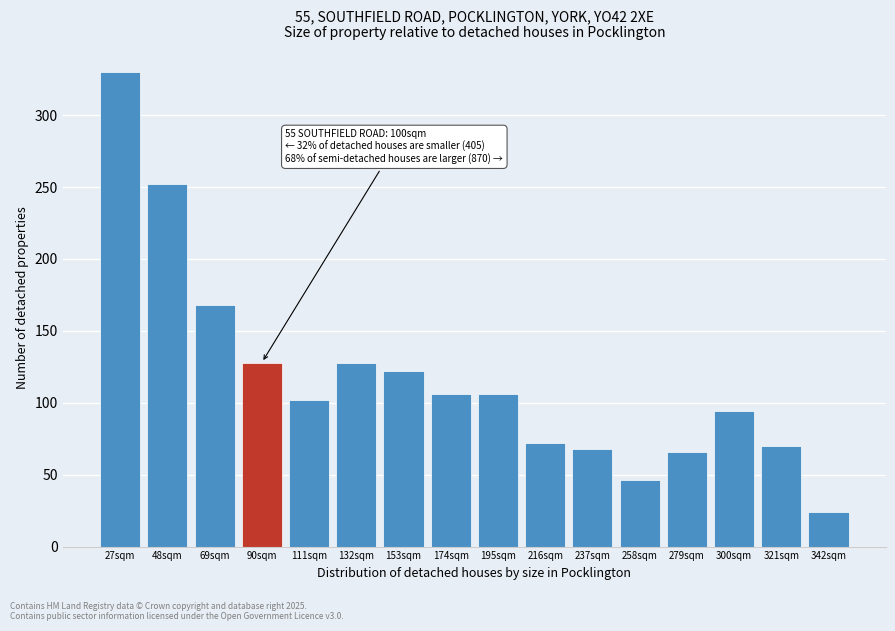

Reading left to right, what are all the values shown in this chart?

27sqm=330	48sqm=252	69sqm=168	90sqm=128	111sqm=102	132sqm=128	153sqm=122	174sqm=106	195sqm=106	216sqm=72	237sqm=68	258sqm=46	279sqm=66	300sqm=94	321sqm=70	342sqm=24